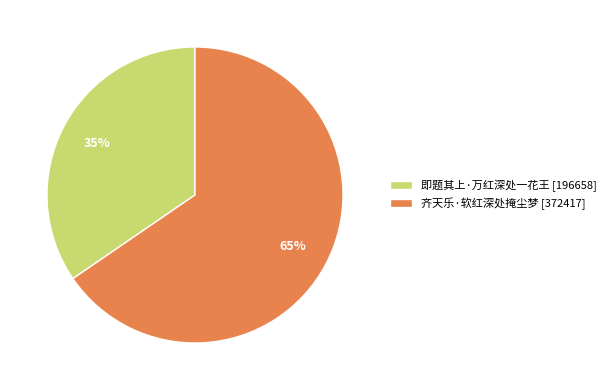

Which has a higher value, 即题其上·万红深处一花王 or 齐天乐·软红深处掩尘梦?

齐天乐·软红深处掩尘梦